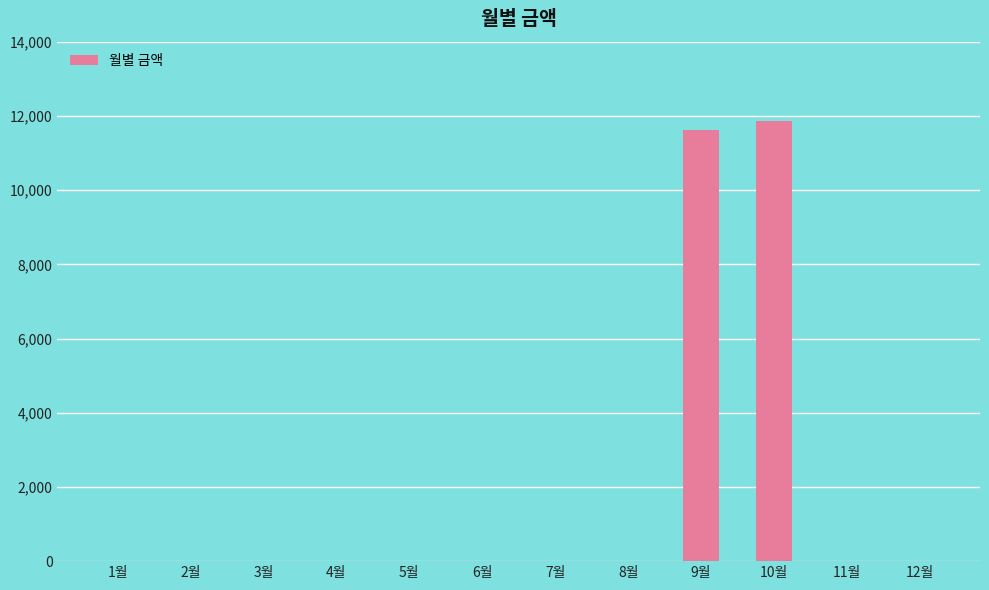

Is it true that the value at 4월 is -6866?

False